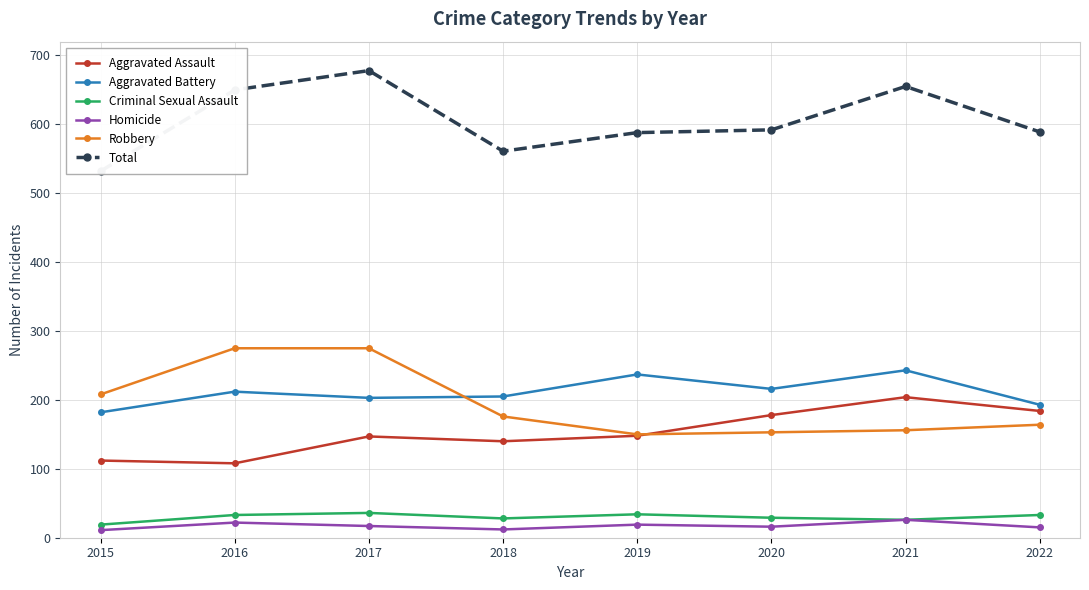

True or false: Aggravated Assault and Criminal Sexual Assault intersect in this chart.

False